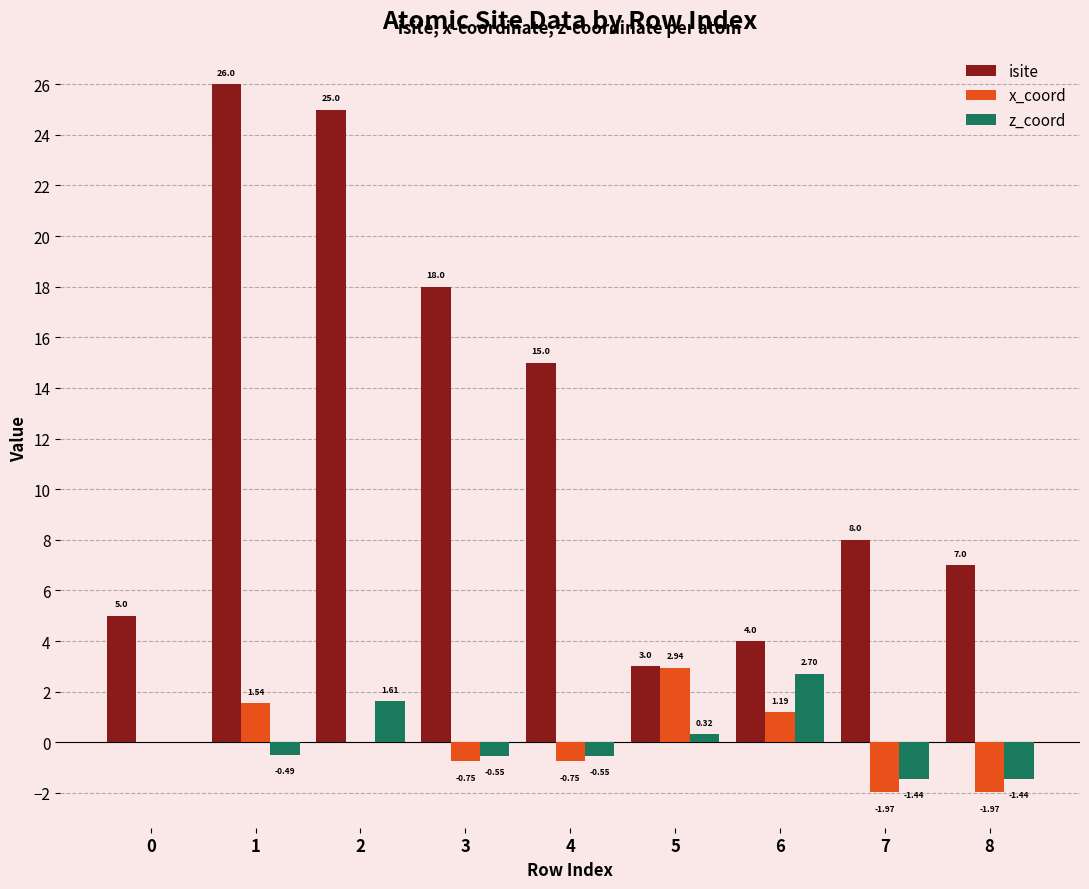

Is the value of isite at 0 greater than the value of z_coord at 0?

Yes